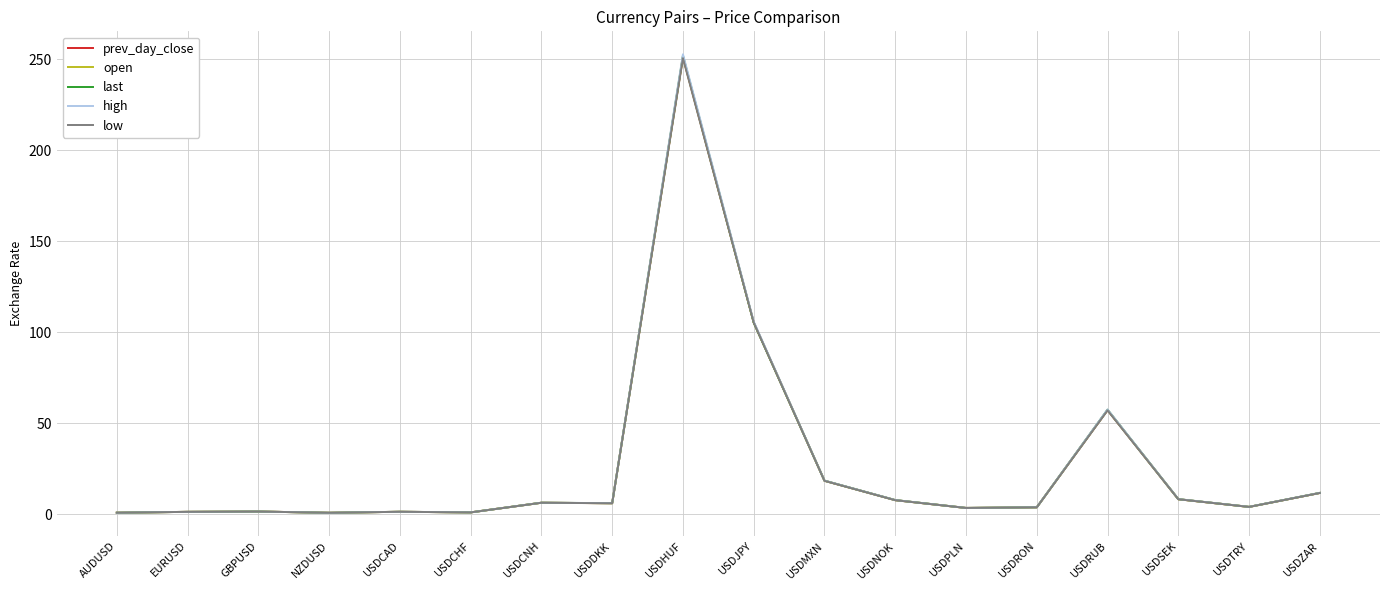

What is the greatest value displayed?

252.8